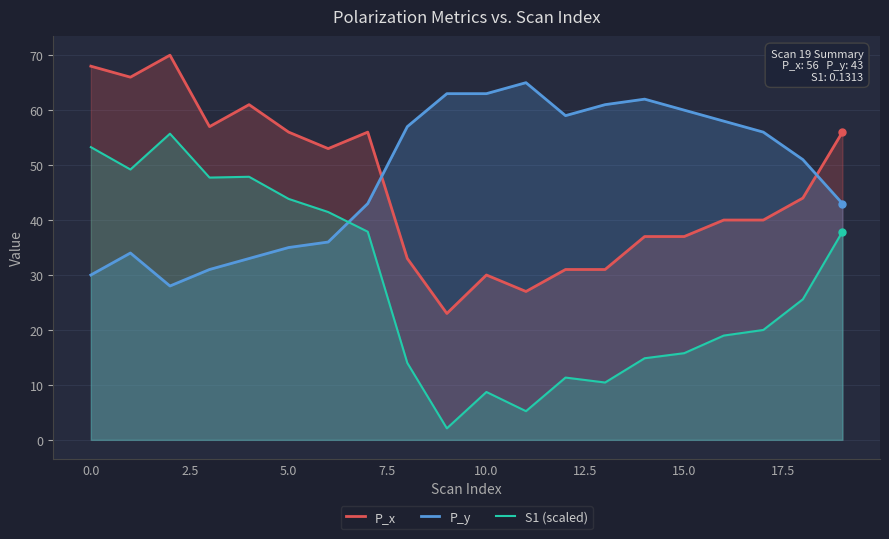

Which series has the widest spread of values?

S1 (scaled)